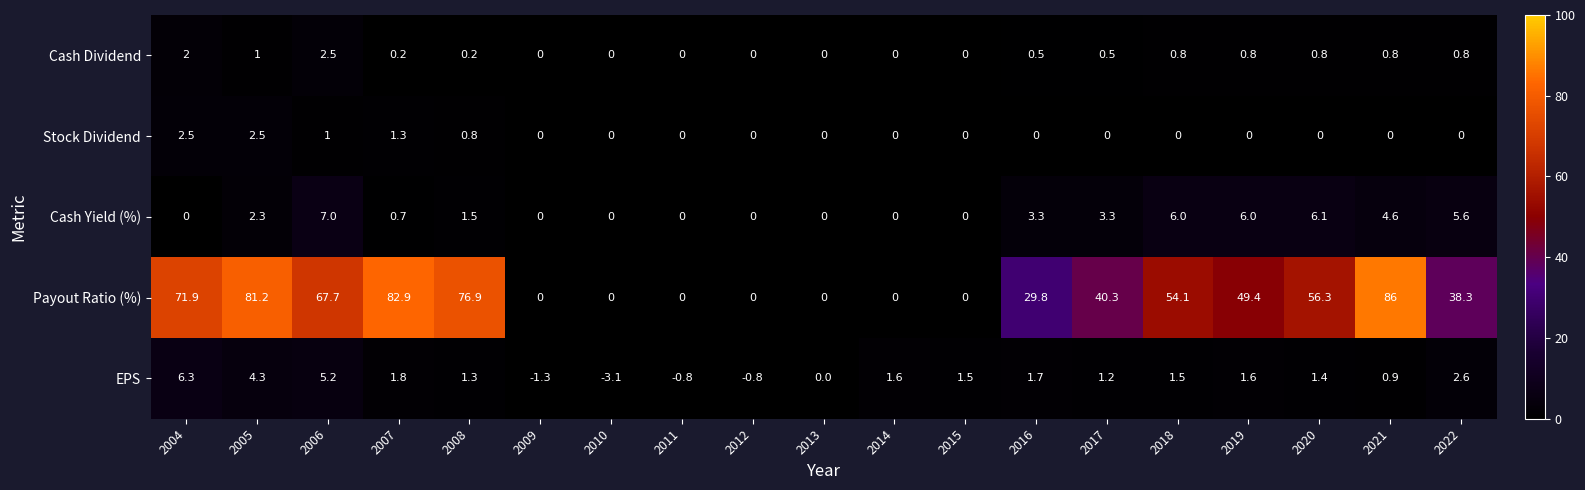

Which series has the largest range (max minus min)?

Payout Ratio (%)